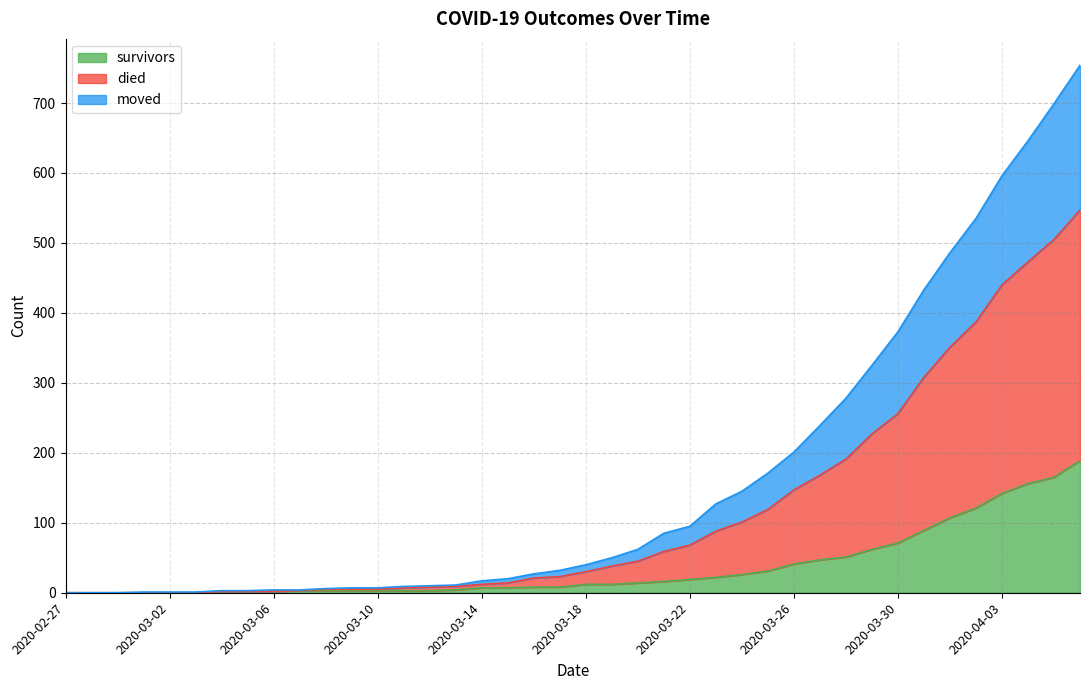

Which category has the lowest value in the survivors series?

2020-02-27